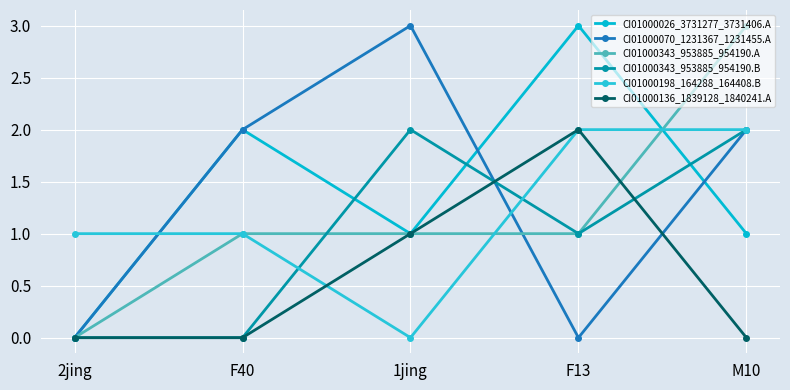

What is the total value across all series at 2jing?

1